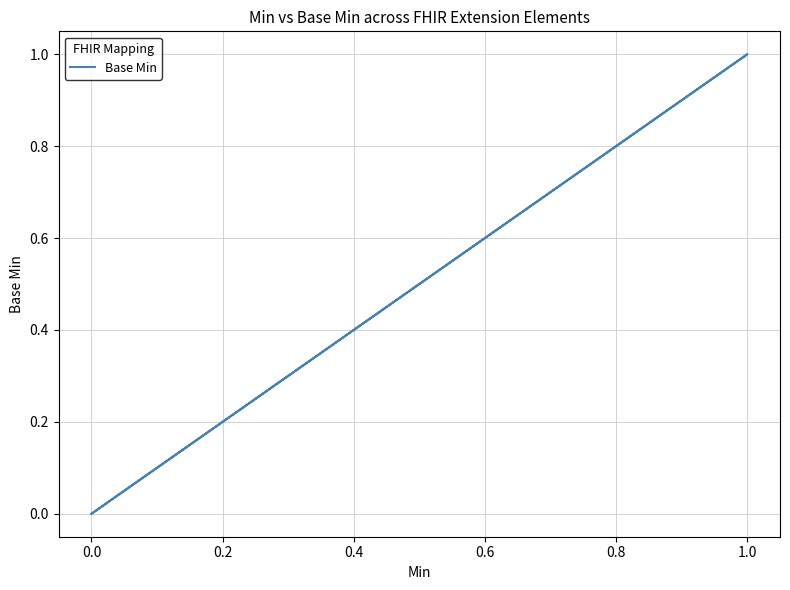

How many points are higher than both their immediate neighbors (excluding endpoints)?

1